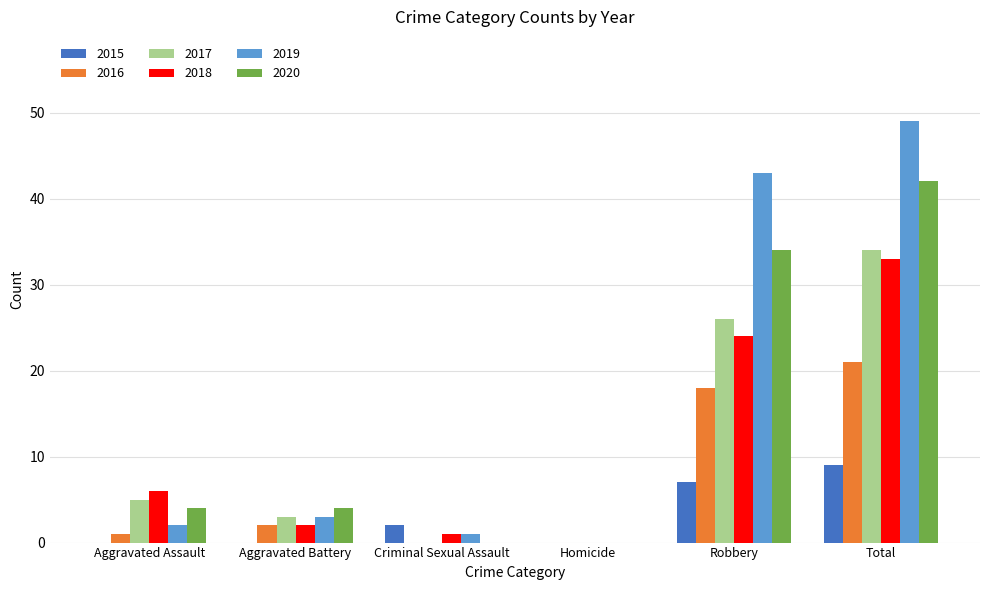

Reading right to left, list all the values displayed in this chart.

2015: Total=9	Robbery=7	Homicide=0	Criminal Sexual Assault=2	Aggravated Battery=0	Aggravated Assault=0
2016: Total=21	Robbery=18	Homicide=0	Criminal Sexual Assault=0	Aggravated Battery=2	Aggravated Assault=1
2017: Total=34	Robbery=26	Homicide=0	Criminal Sexual Assault=0	Aggravated Battery=3	Aggravated Assault=5
2018: Total=33	Robbery=24	Homicide=0	Criminal Sexual Assault=1	Aggravated Battery=2	Aggravated Assault=6
2019: Total=49	Robbery=43	Homicide=0	Criminal Sexual Assault=1	Aggravated Battery=3	Aggravated Assault=2
2020: Total=42	Robbery=34	Homicide=0	Criminal Sexual Assault=0	Aggravated Battery=4	Aggravated Assault=4